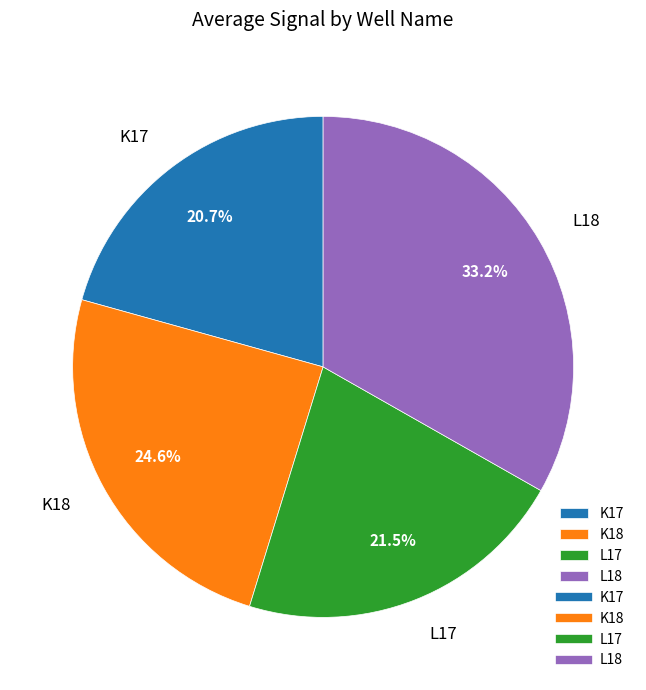

Is there any slice that represents more than half of the pie?

No